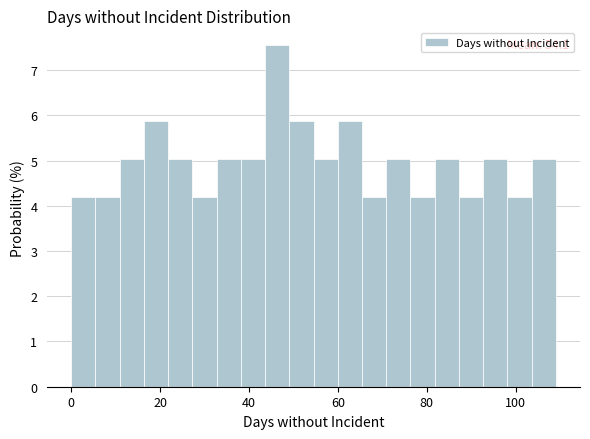

Around what value on the x-axis is the tallest bar? Give the approximate position of its centre, as read against the axis.

46